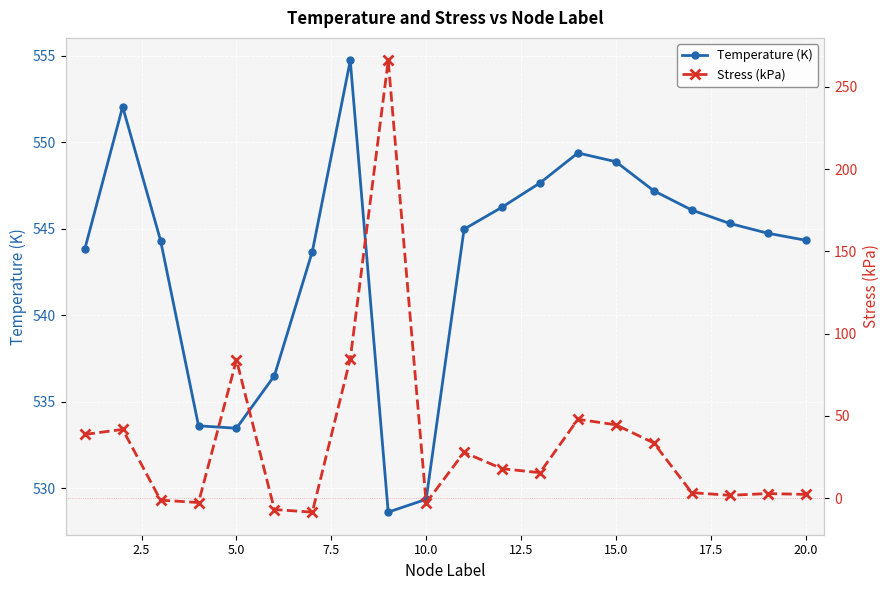

Rank the series by their average value, from highest to lowest.

Temperature (K), Stress (kPa)